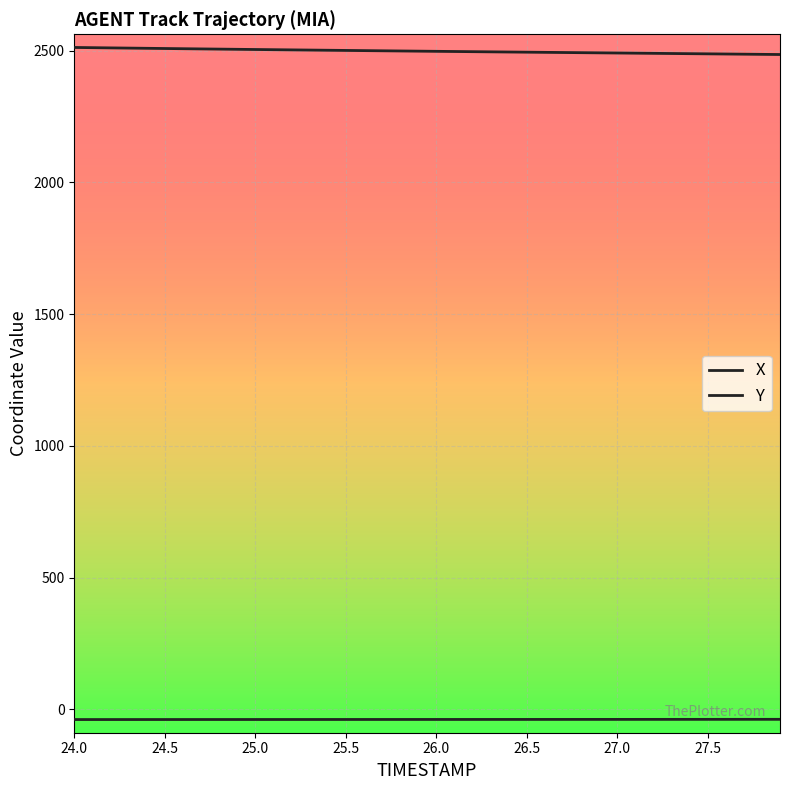

Rank the series by their average value, from lowest to highest.

X, Y